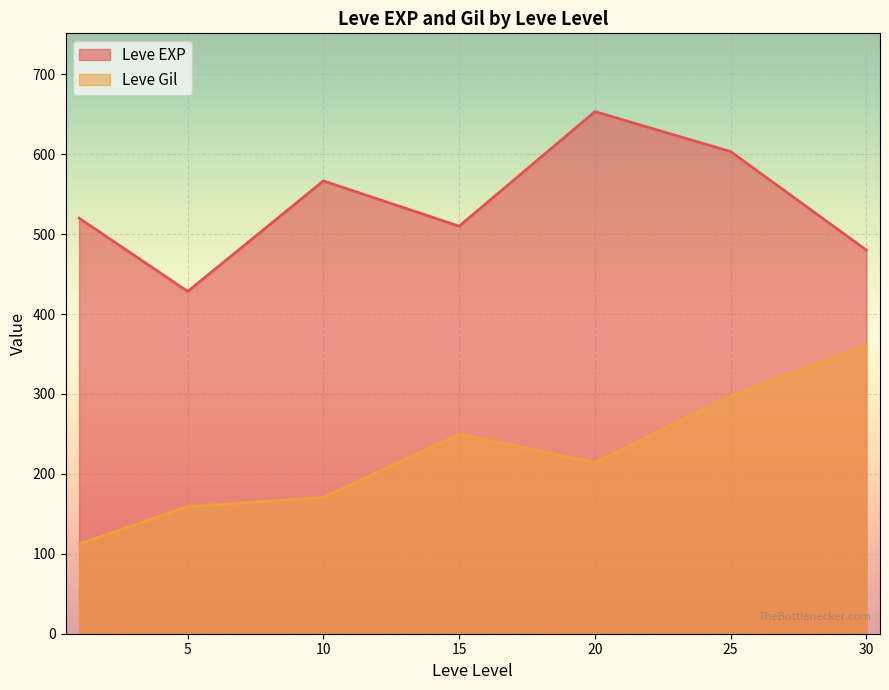

Which series ends up on top after the final intersection of Leve Gil and Leve EXP?

Leve EXP